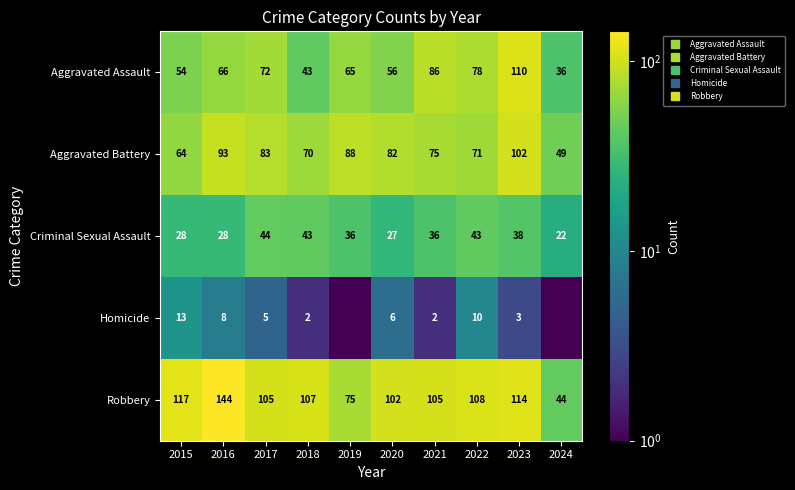

The Robbery series shows 178.3 at 2015. True or false?

False